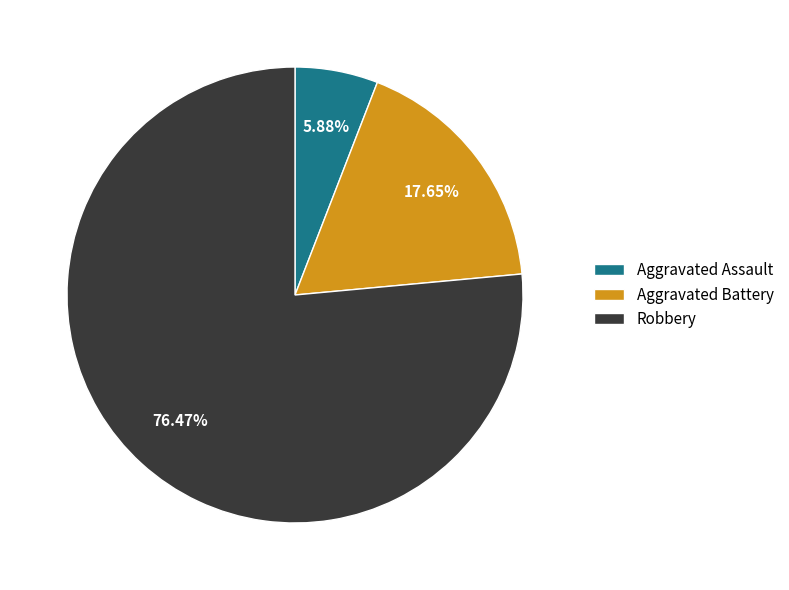

To the nearest percent, what portion does Aggravated Assault represent?

6%